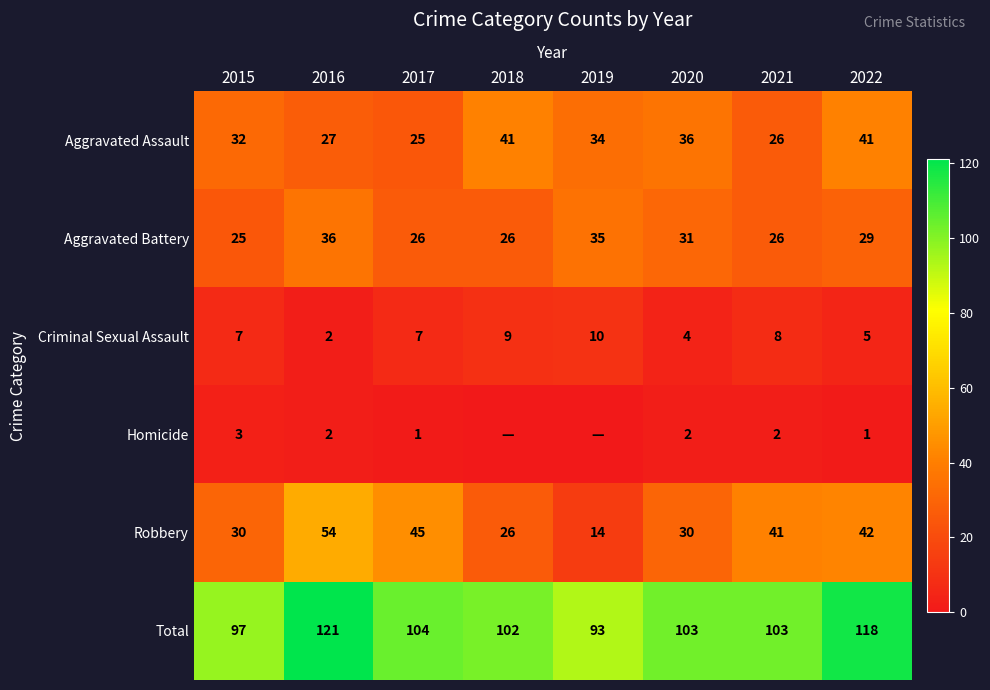

The Aggravated Assault series shows 25 at 2017. True or false?

True